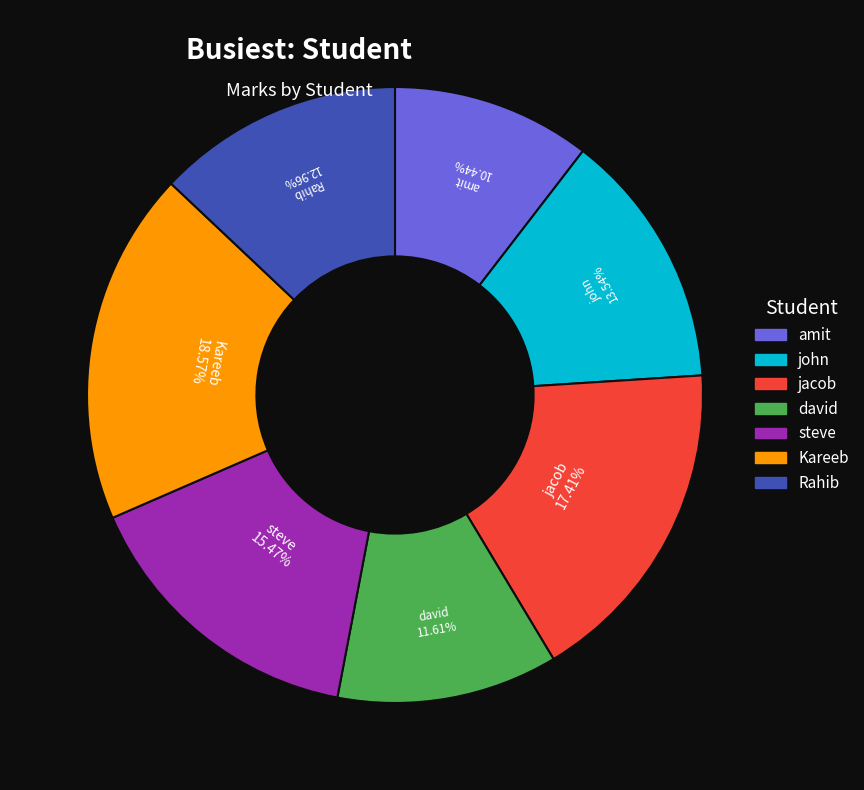

To the nearest percent, what is the average slice percentage?

14%